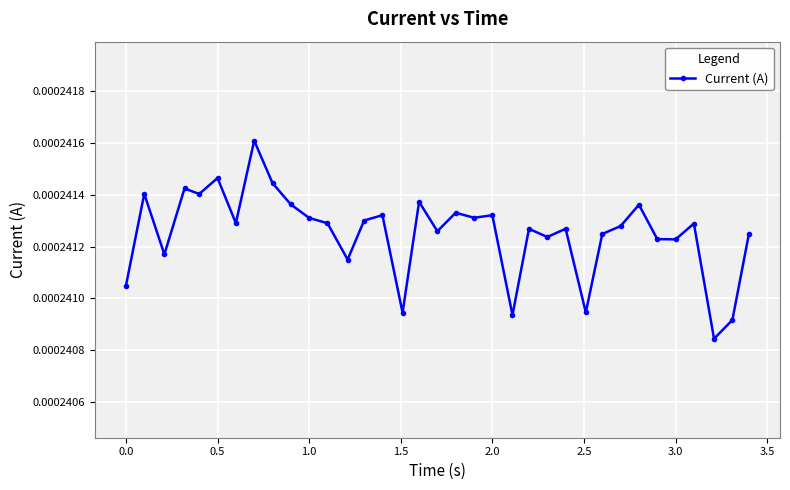

True or false: the data has more than 2 interior local peaks.

True